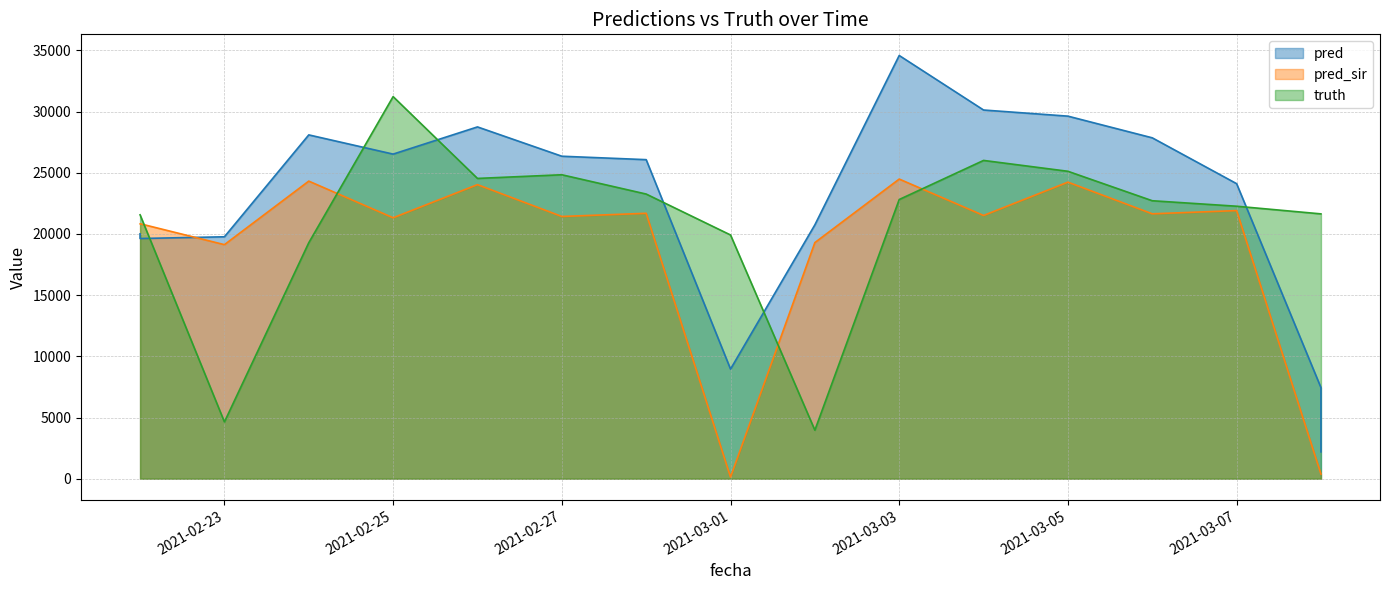

The value of pred at 2021-03-08 is 1857.3. True or false?

False